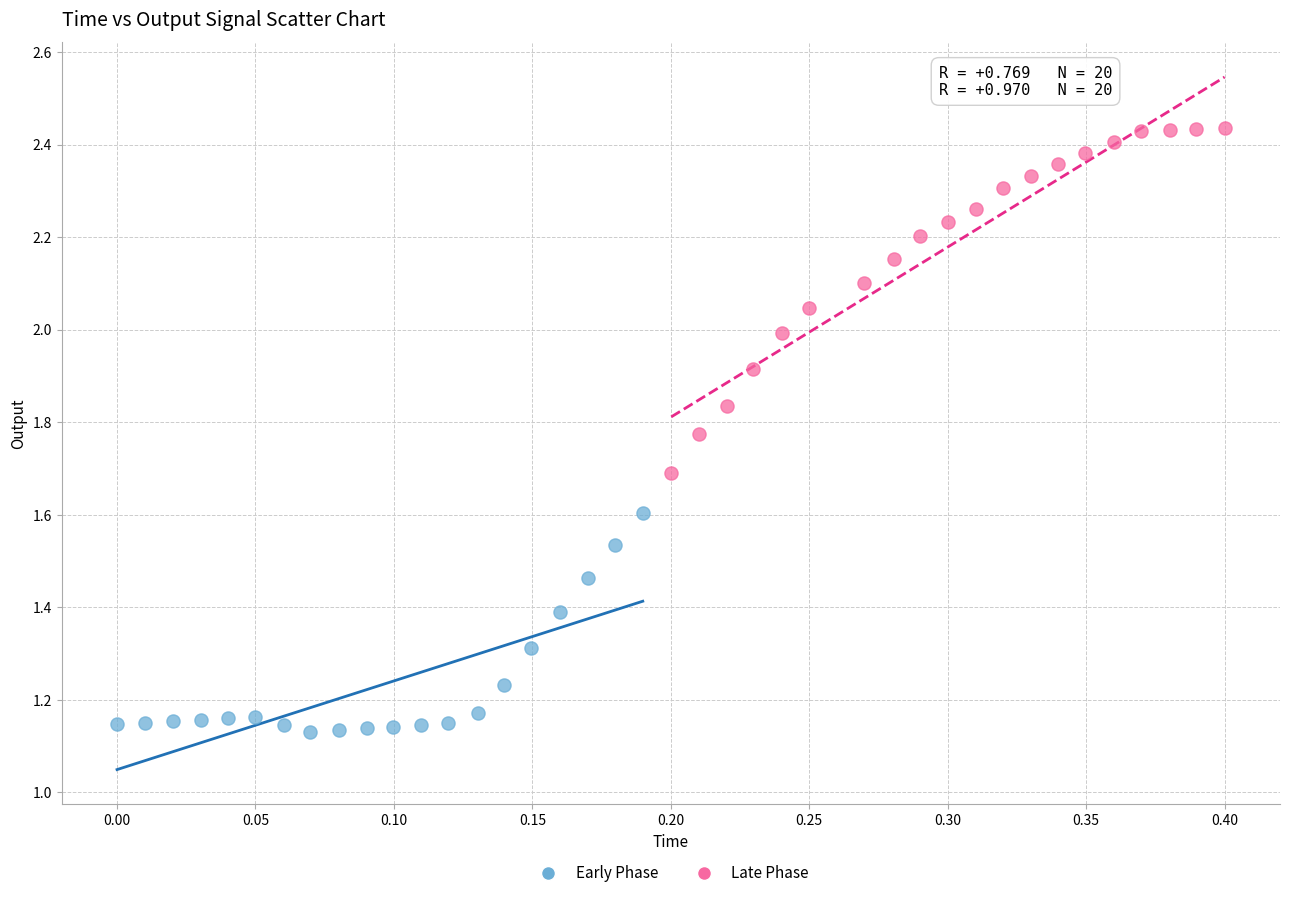

Which series reaches the maximum Y coordinate?

Late Phase